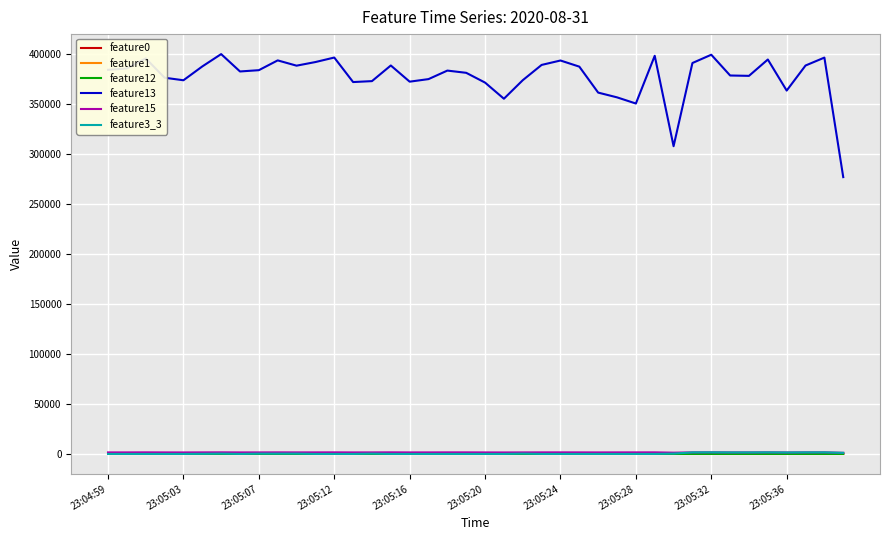

How many lines are shown in the chart?

6